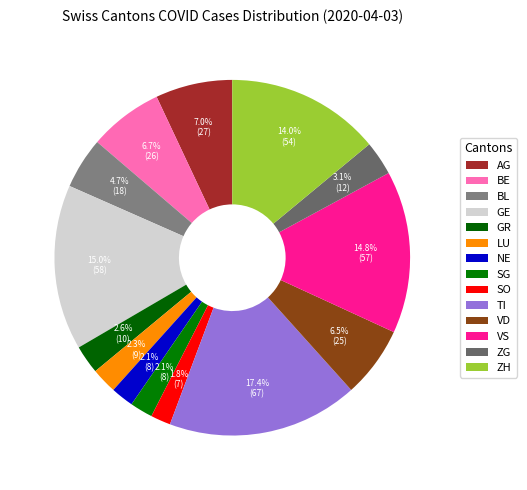

How many slices are in this pie chart?

14